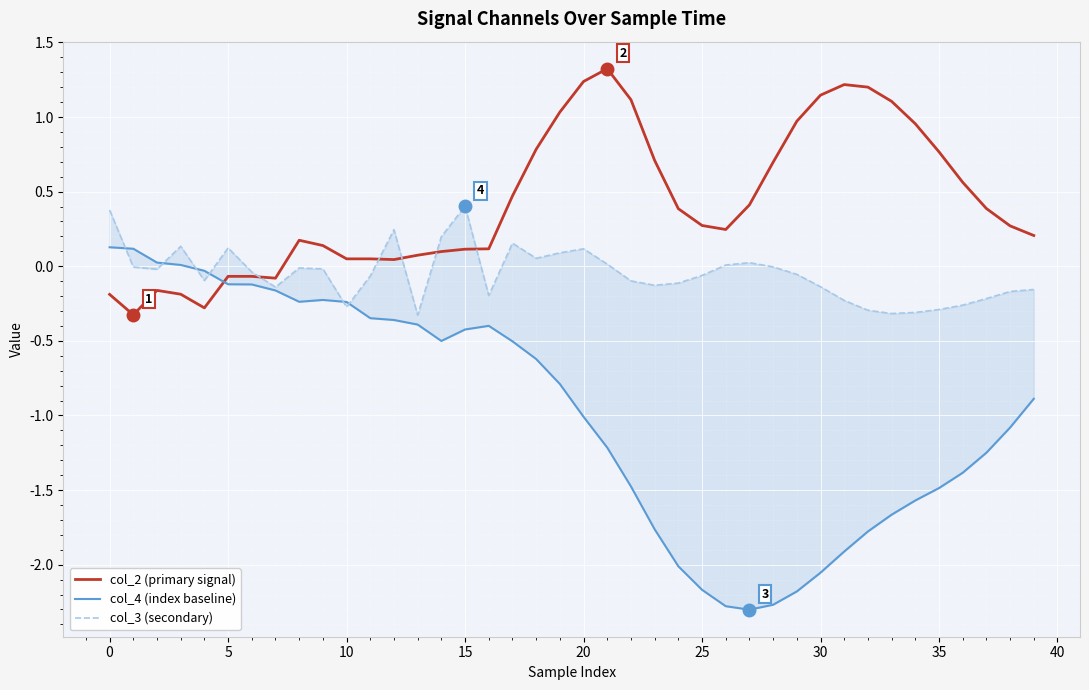

How many data points in col_4 (index baseline) are less than 0?

36